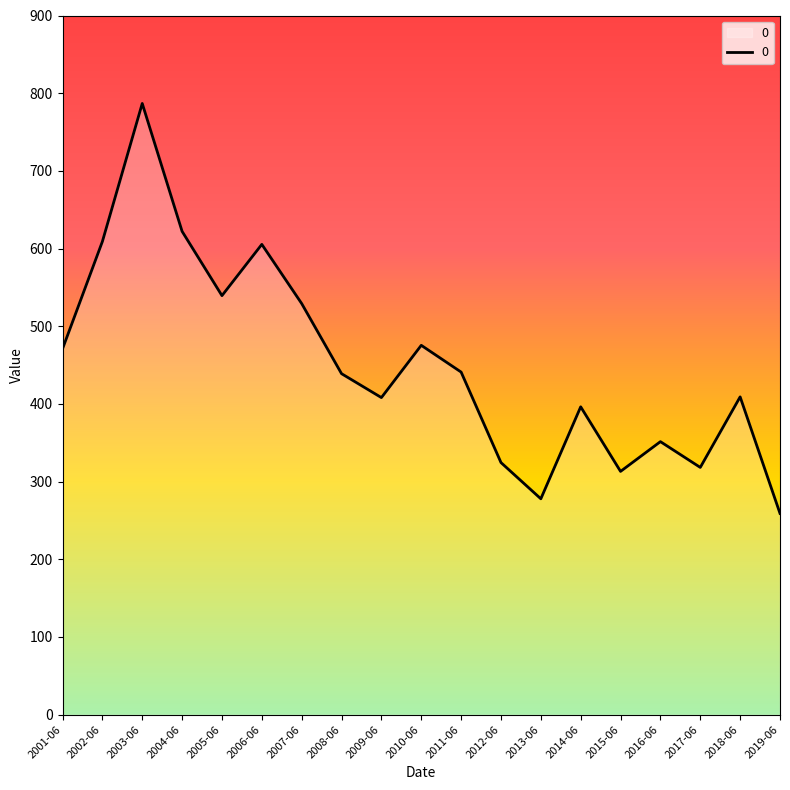

How many categories are shown in the chart?

19